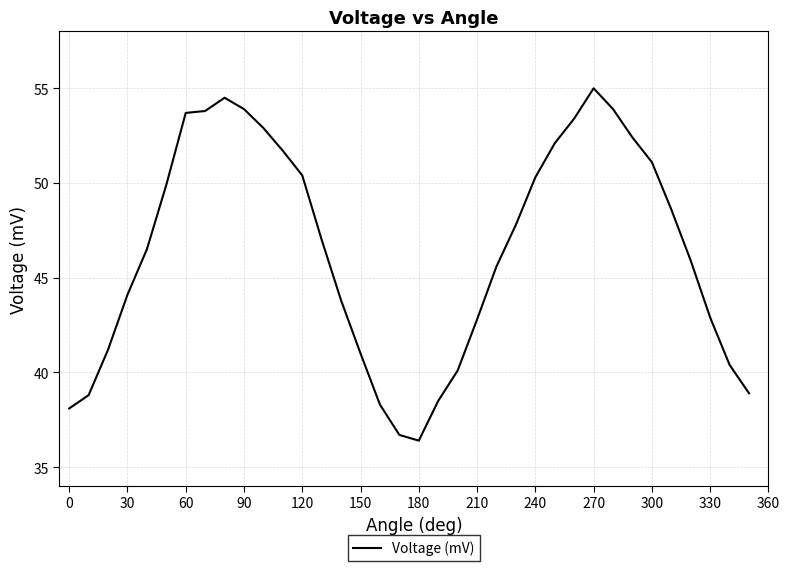

What is the greatest value displayed?

55.0